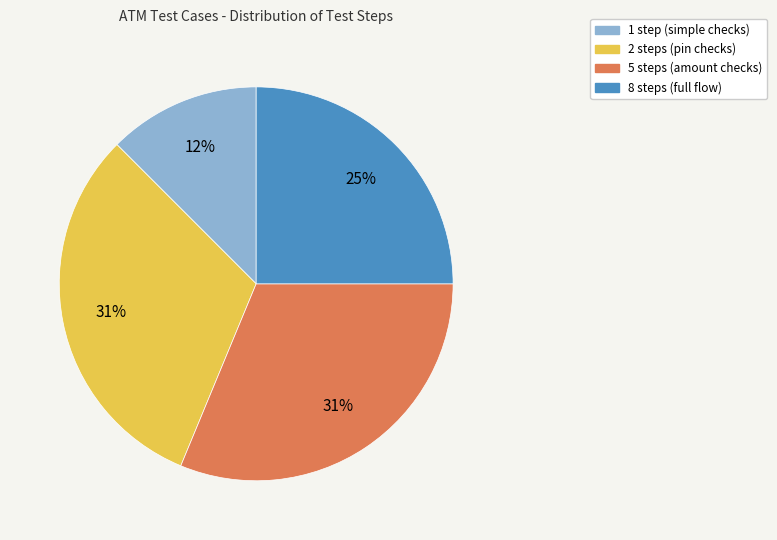

Does any single category account for the majority?

No